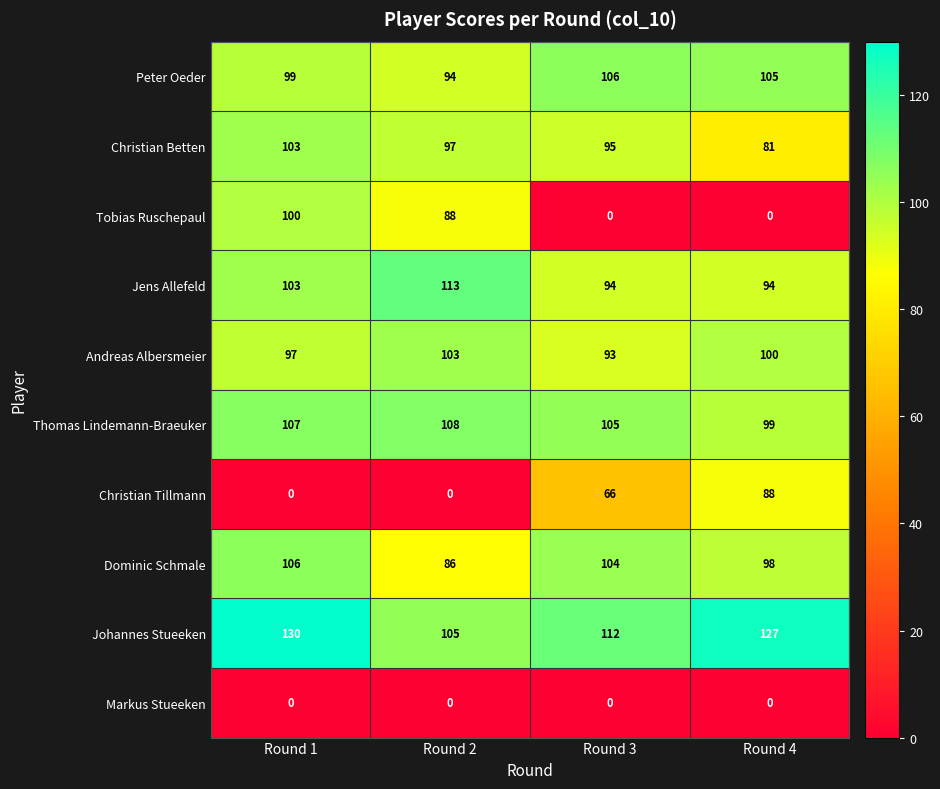

What value does the Christian Betten series have at Round 4?

81